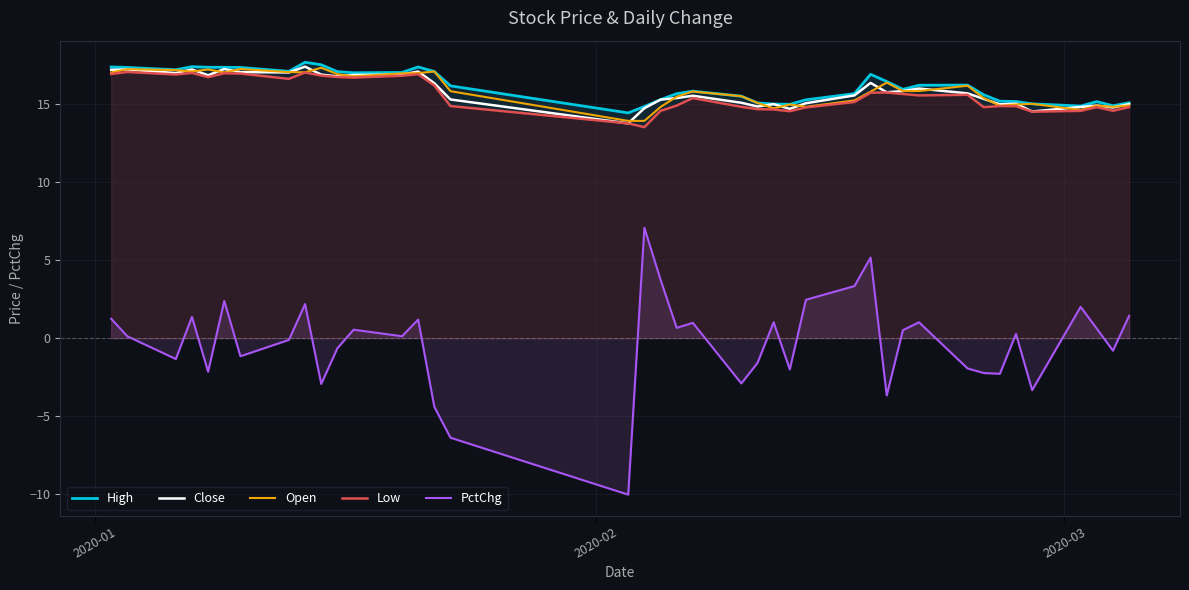

What is the smallest value displayed?

-10.0